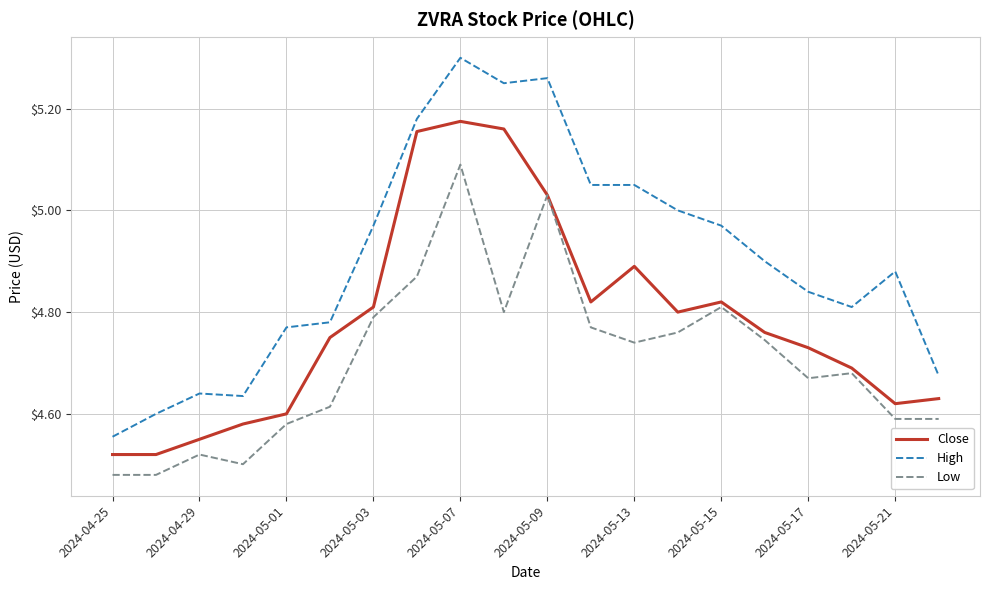

Which series has the largest range (max minus min)?

High